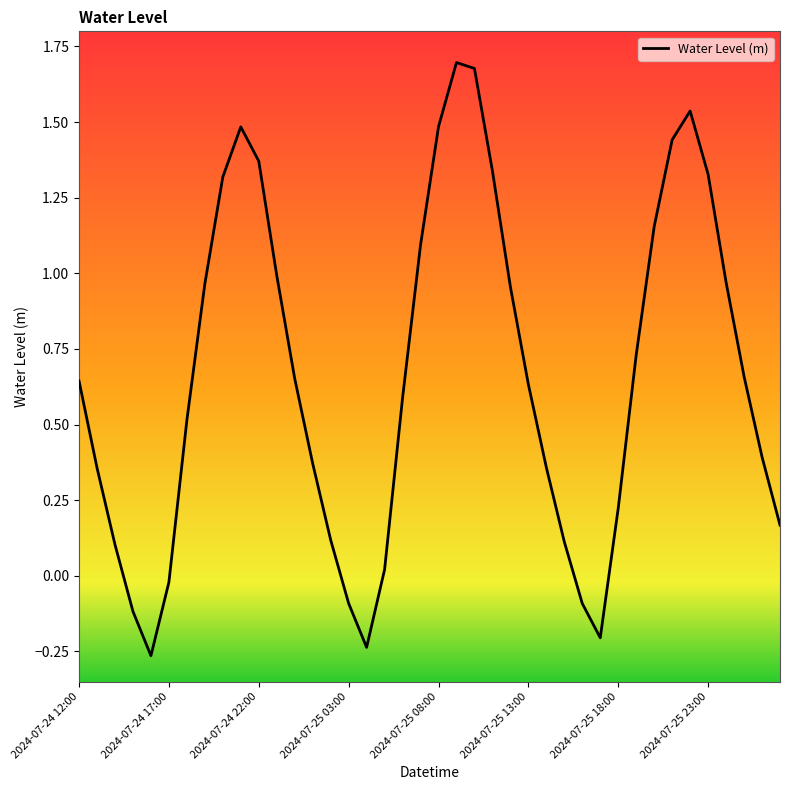

List the labels in order of value, smallest first.

2024-07-24 16:00, 2024-07-25 04:00, 2024-07-25 17:00, 2024-07-24 15:00, 2024-07-25 16:00, 2024-07-25 03:00, 2024-07-24 17:00, 2024-07-25 05:00, 2024-07-24 14:00, 2024-07-25 15:00, 2024-07-25 02:00, 2024-07-26 03:00, 2024-07-25 18:00, 2024-07-24 13:00, 2024-07-25 14:00, 2024-07-25 01:00, 2024-07-26 02:00, 2024-07-24 18:00, 2024-07-25 06:00, 2024-07-25 13:00, 2024-07-24 12:00, 2024-07-25 00:00, 2024-07-26 01:00, 2024-07-25 19:00, 2024-07-25 12:00, 2024-07-24 19:00, 2024-07-26 00:00, 2024-07-24 23:00, 2024-07-25 07:00, 2024-07-25 20:00, 2024-07-24 20:00, 2024-07-25 23:00, 2024-07-25 11:00, 2024-07-24 22:00, 2024-07-25 21:00, 2024-07-24 21:00, 2024-07-25 08:00, 2024-07-25 22:00, 2024-07-25 10:00, 2024-07-25 09:00